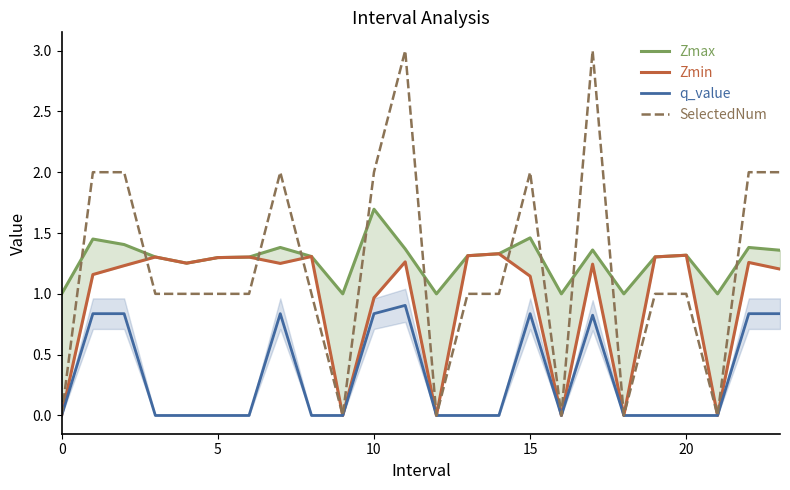

What is the highest value of the q_value series?

0.9